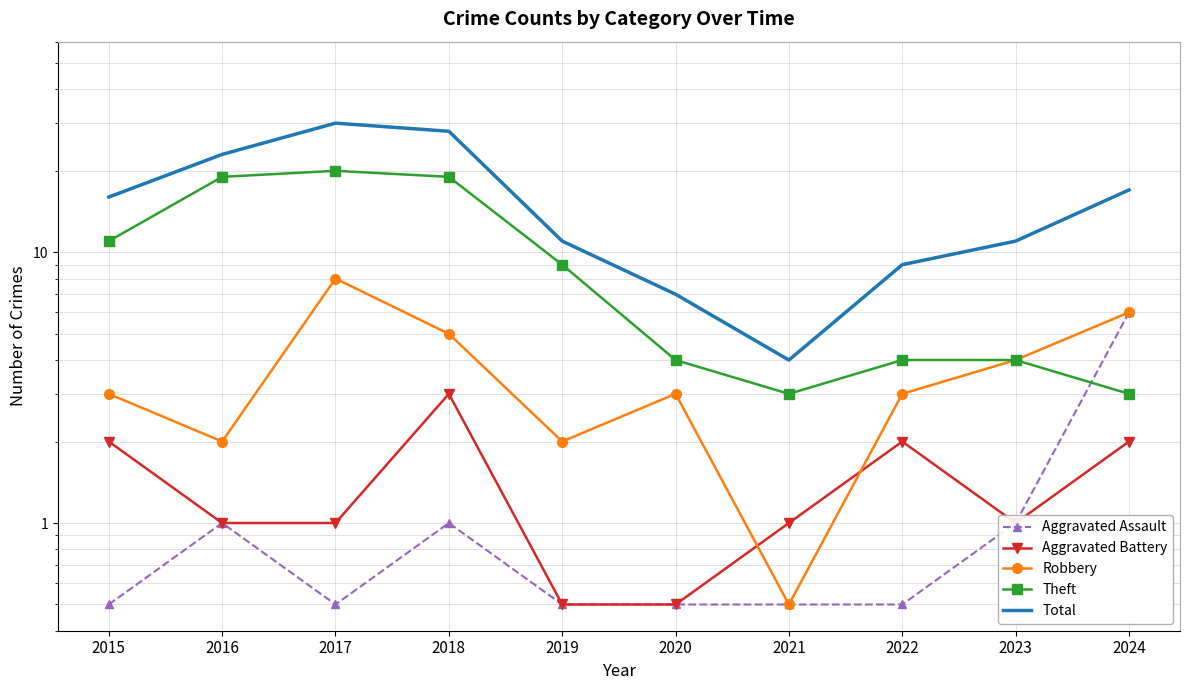

True or false: Robbery has more than 1 points higher than both neighbors.

True